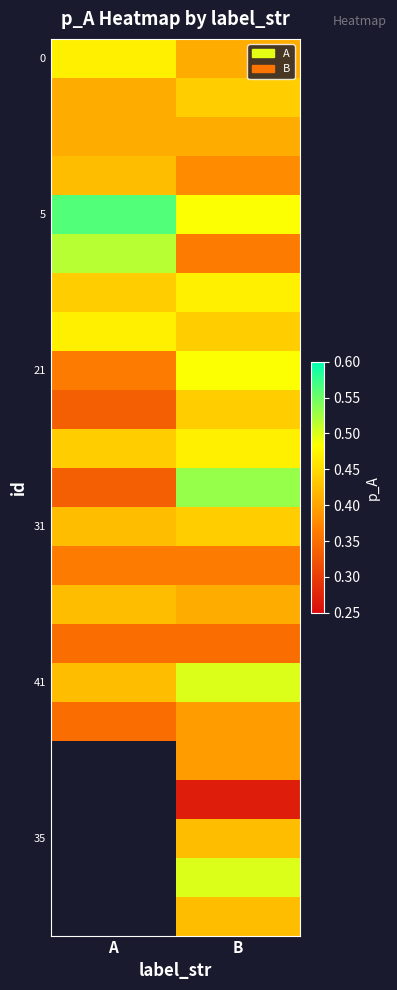

Count the number of data series in this chart.

23